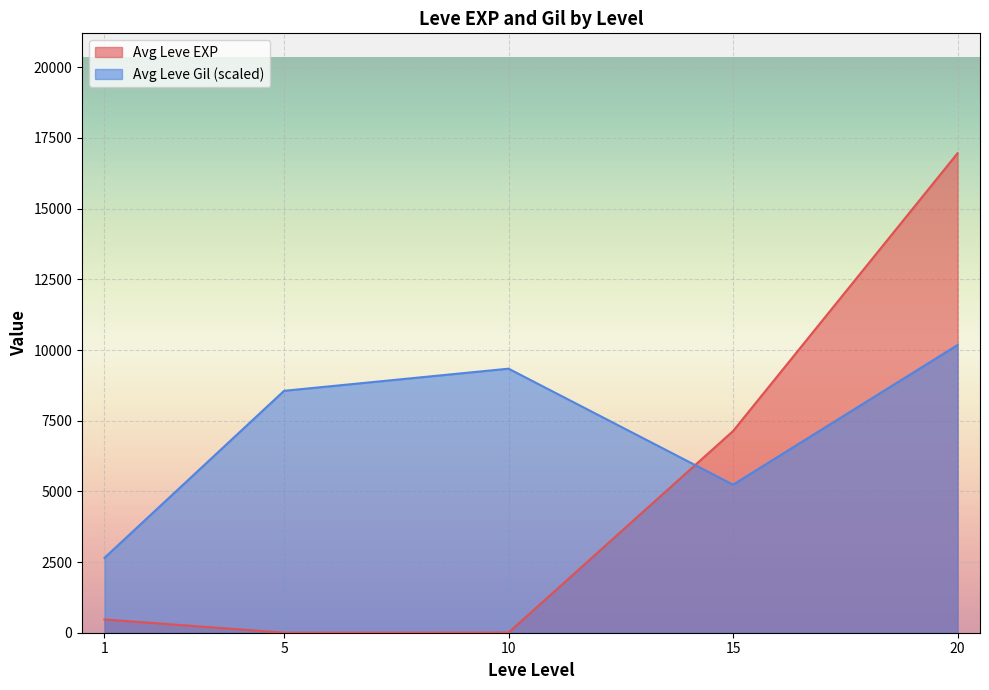

What is the greatest value displayed?

16961.7